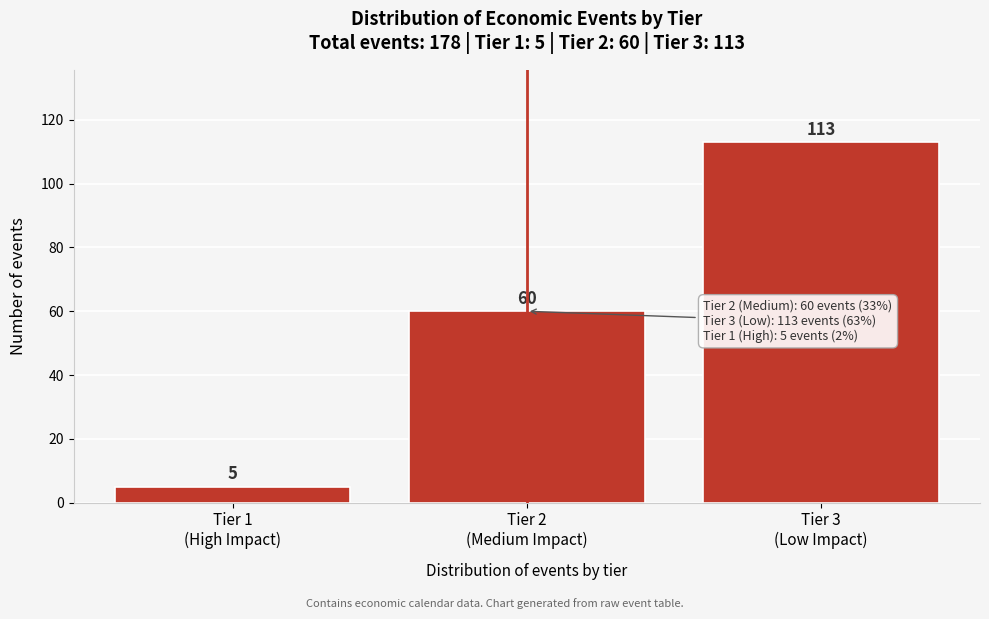

Reading left to right, what are all the values shown in this chart?

5	60	113